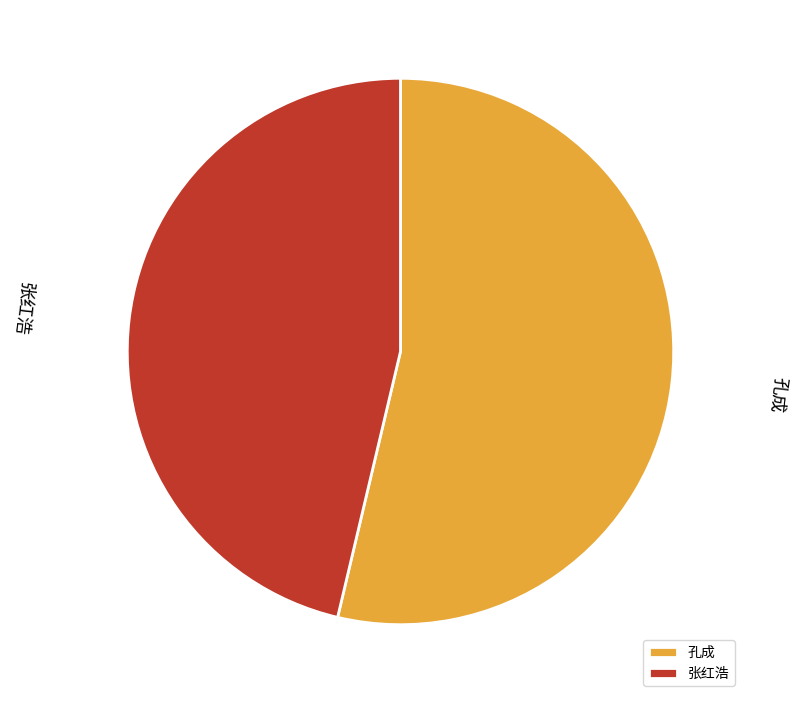

Combined, do 张红浩 and 孔成 account for over 50%?

Yes